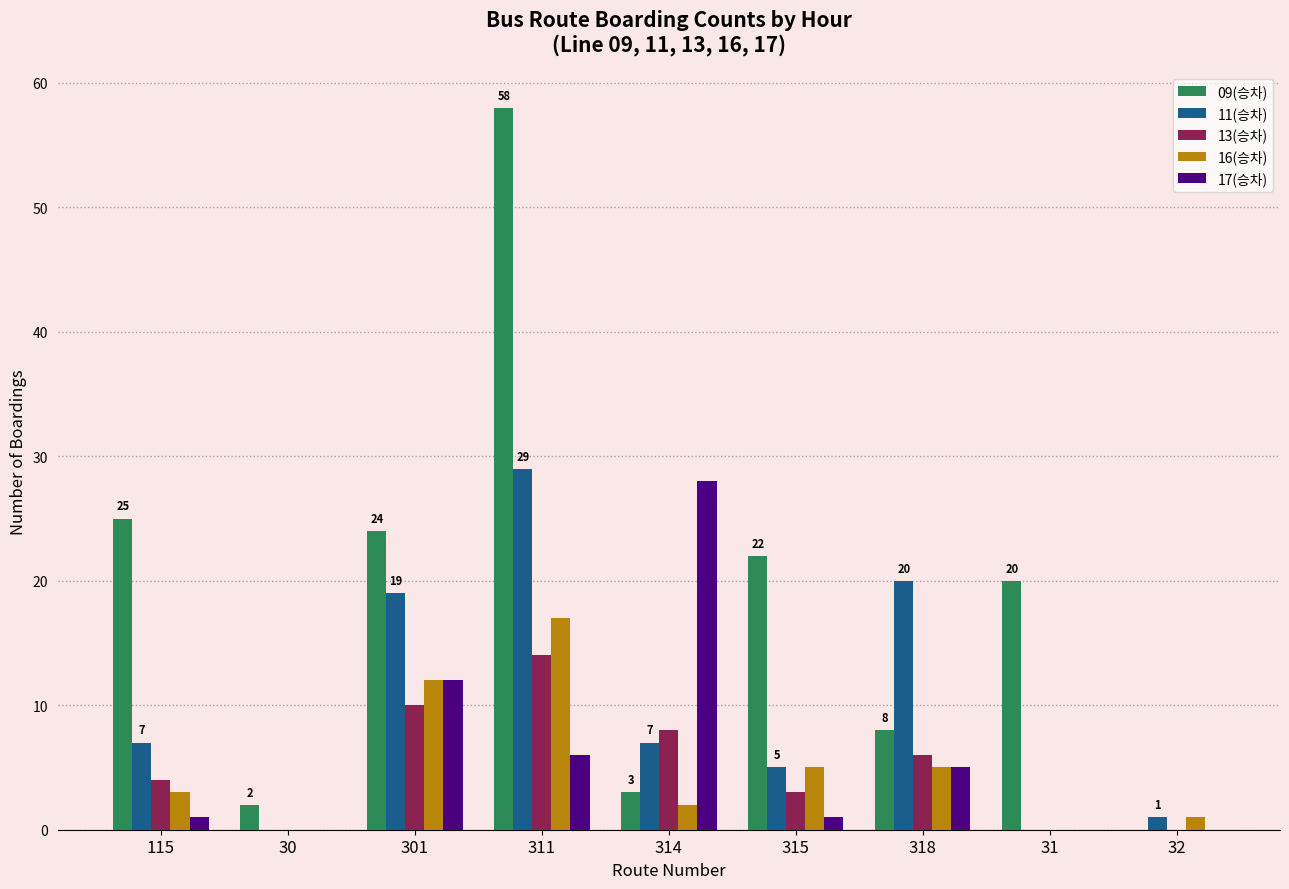

Reading left to right, list all the values displayed in this chart.

09(승차): 25	2	24	58	3	22	8	20	0
11(승차): 7	0	19	29	7	5	20	0	1
13(승차): 4	0	10	14	8	3	6	0	0
16(승차): 3	0	12	17	2	5	5	0	1
17(승차): 1	0	12	6	28	1	5	0	0